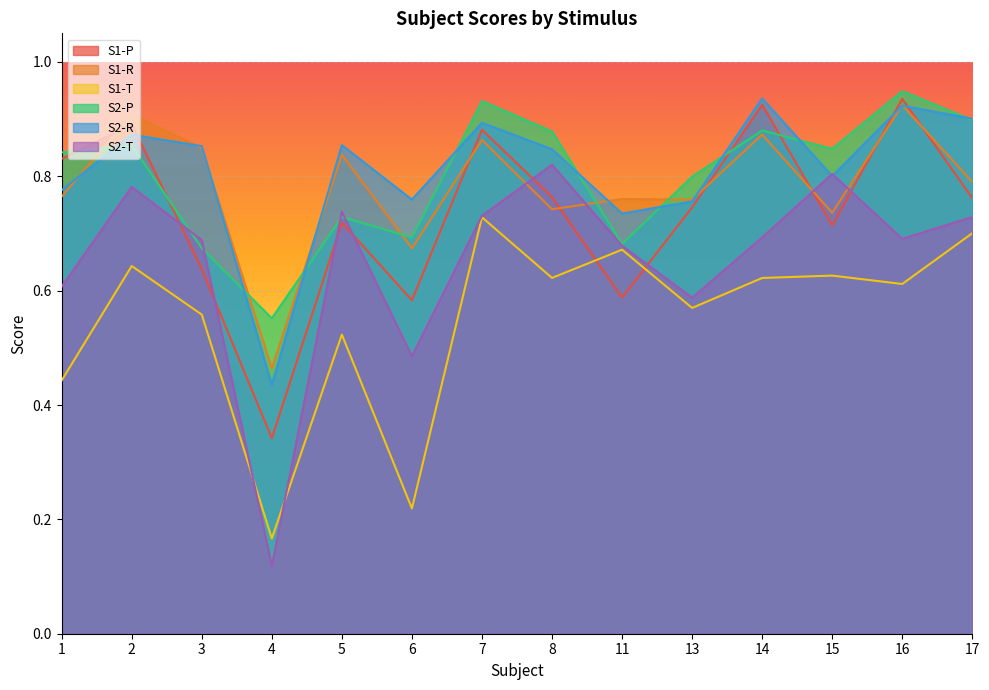

How many lines are shown in the chart?

6